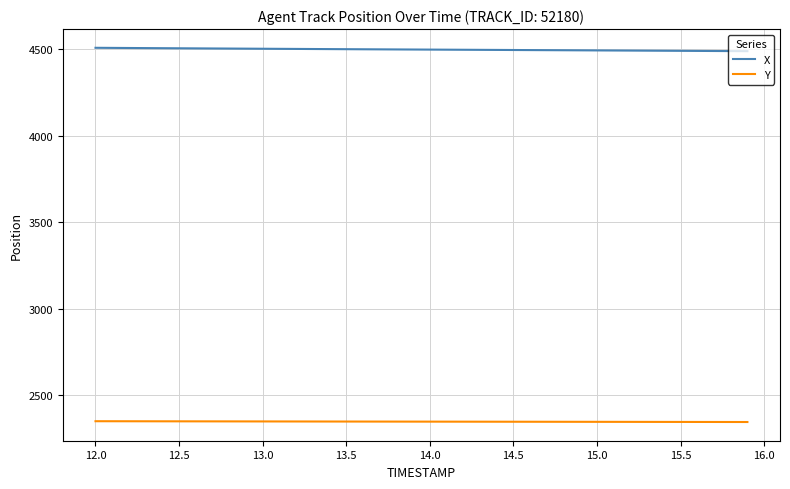

True or false: X and Y cross at least once.

False